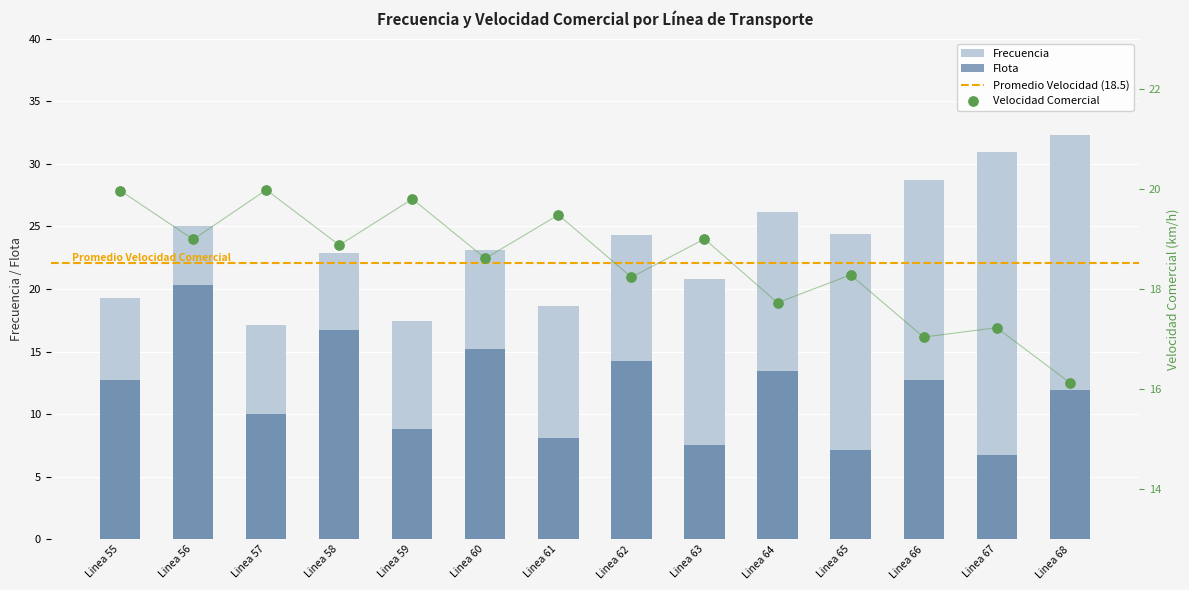

At how many categories does at least one series exceed 29?

2